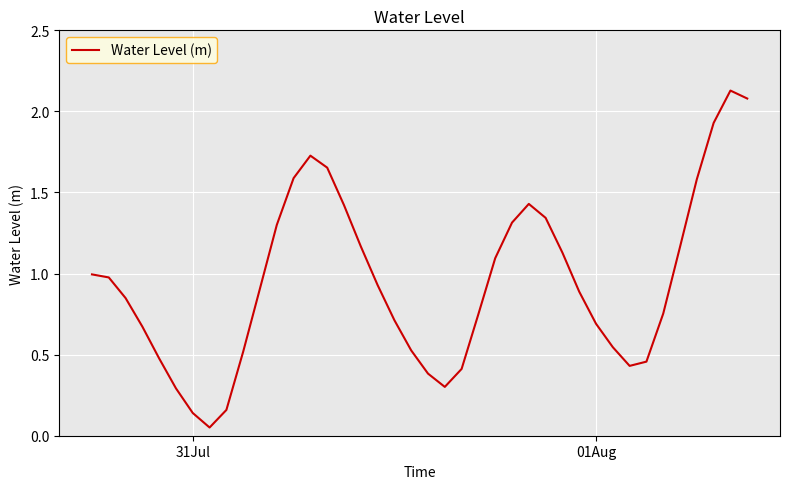

Does the chart have visible grid lines?

Yes